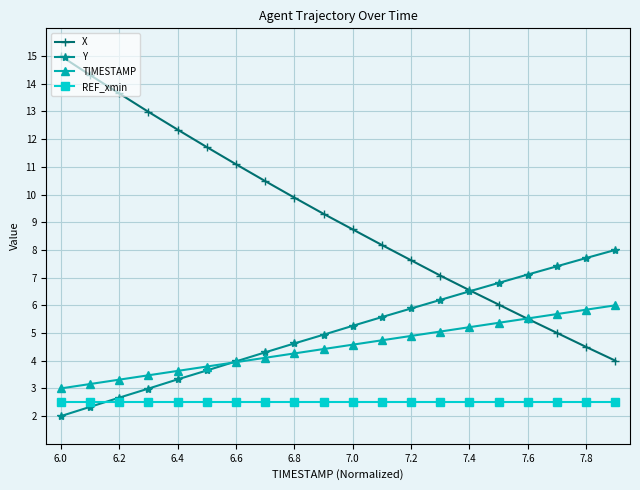

What is the greatest value displayed?

15.0